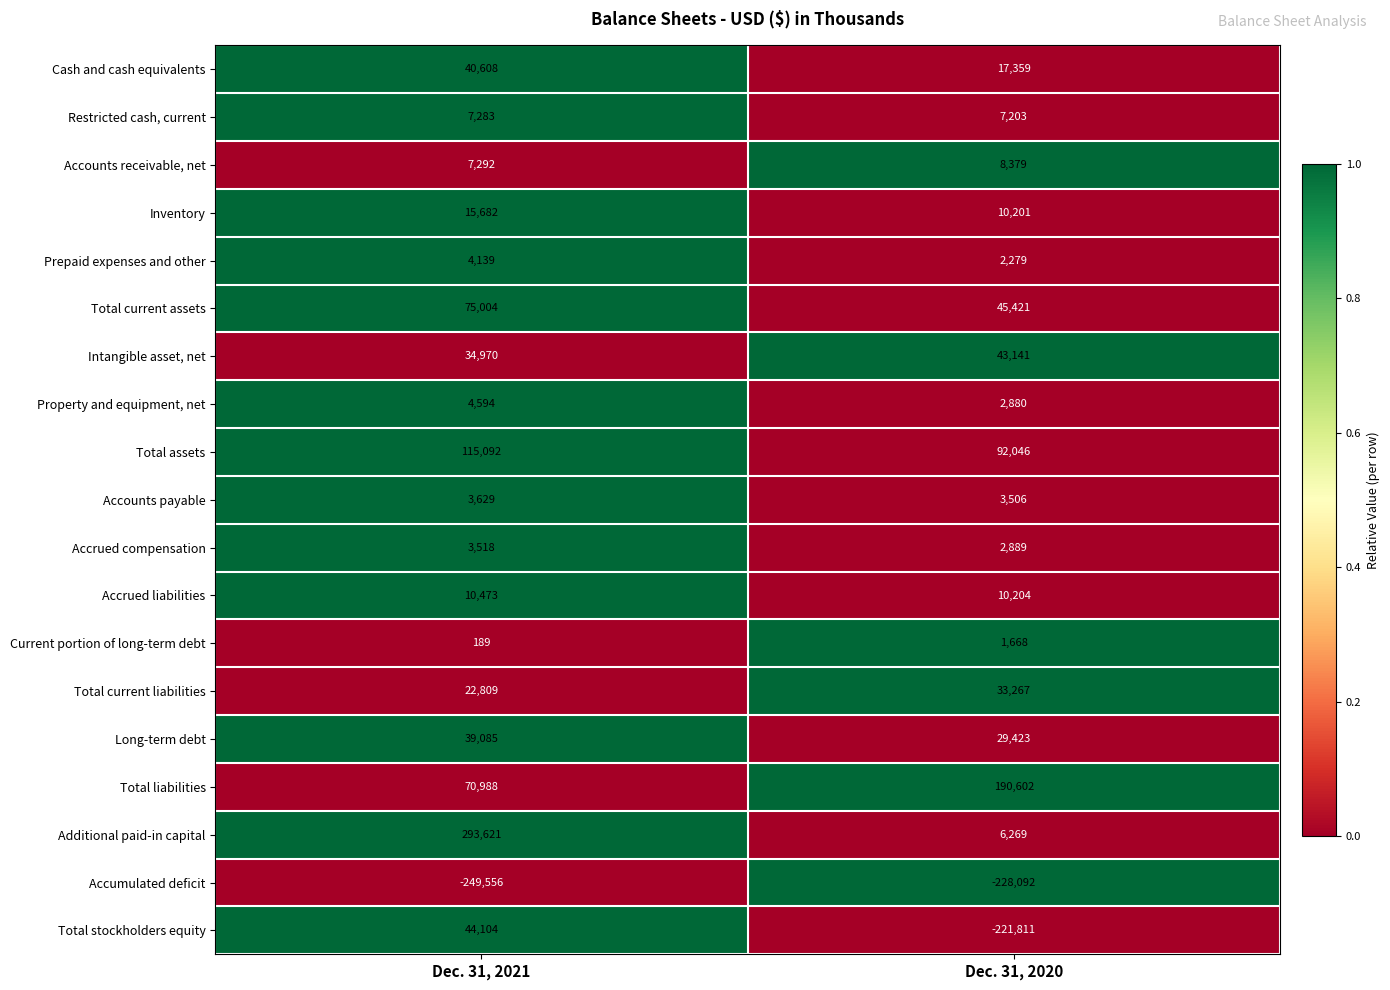

How many categories are shown in the chart?

2